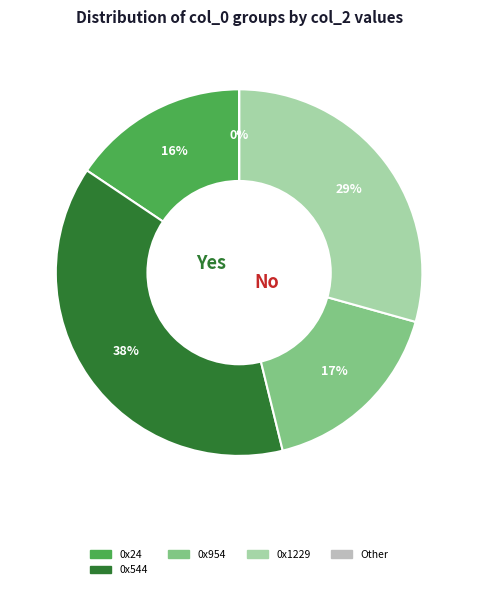

Does any single category account for the majority?

No